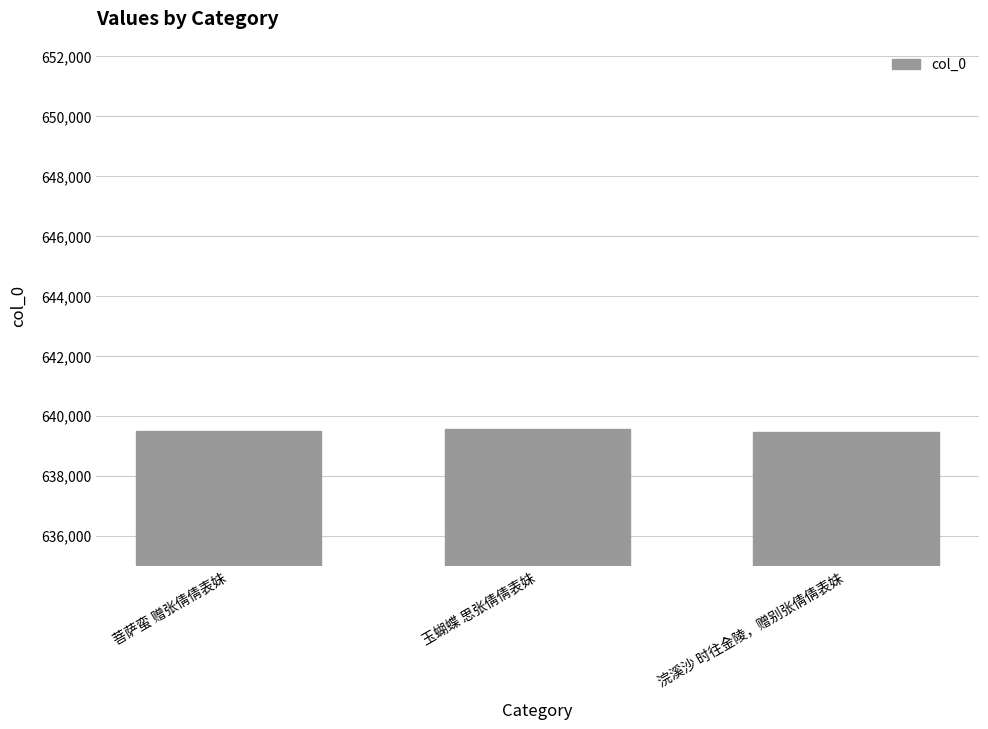

Count the values in the range 639461 to 639569.

3